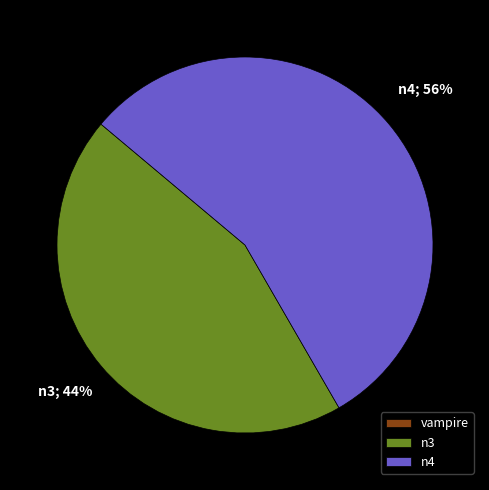

To the nearest percent, what is the average slice percentage?

33%